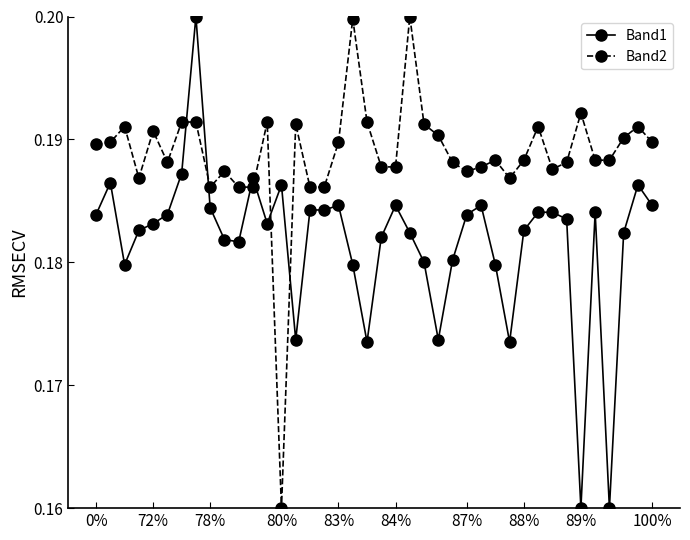

Count the Band1 values in the range 0 to 1.

40